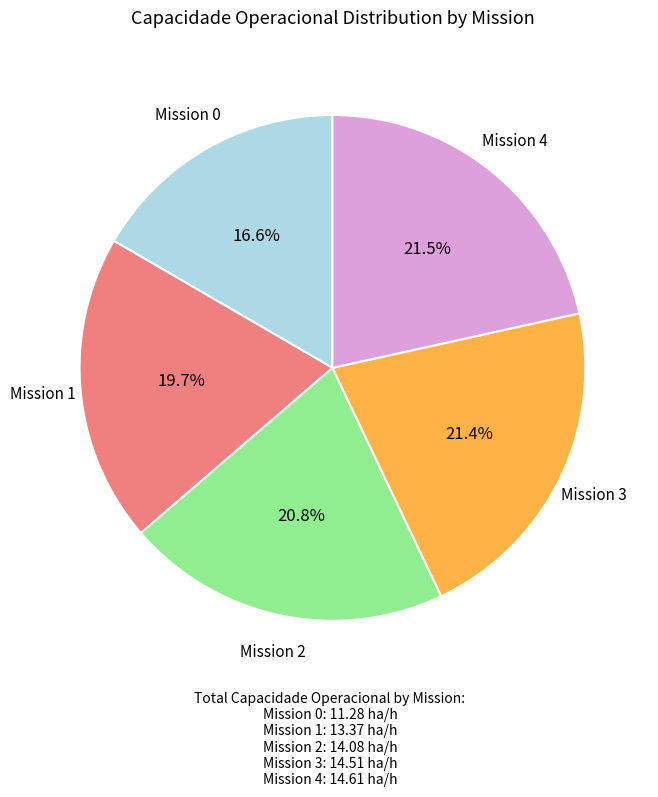

How many slices are in this pie chart?

5